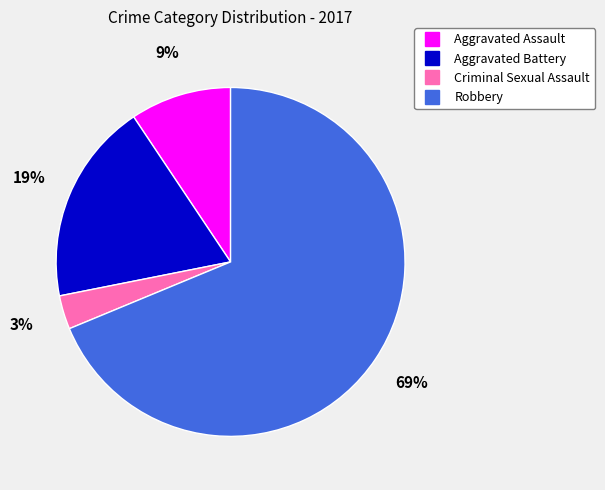

Which category accounts for the majority?

Robbery